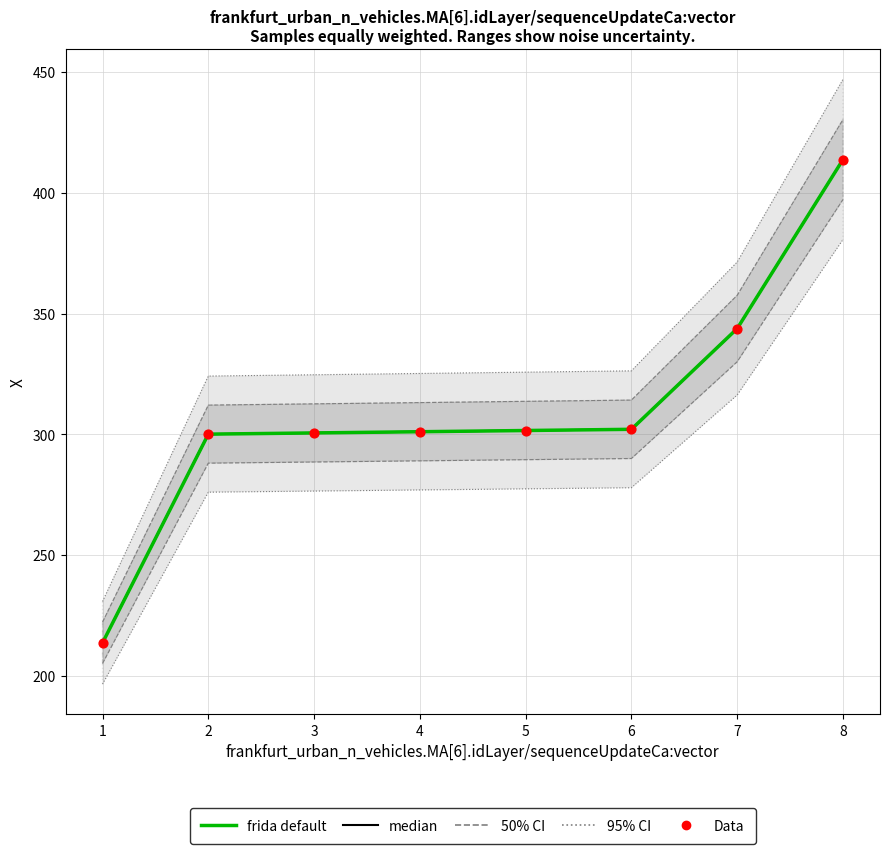

Which series has the widest spread of Y values?

frida default